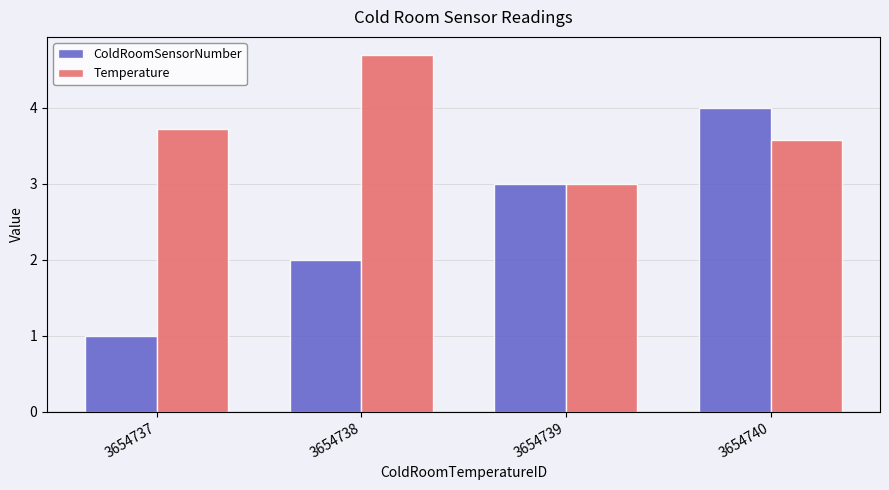

Reading left to right, transcribe all the data shown in this chart.

ColdRoomSensorNumber: 1.0	2.0	3.0	4.0
Temperature: 3.7	4.7	3.0	3.6